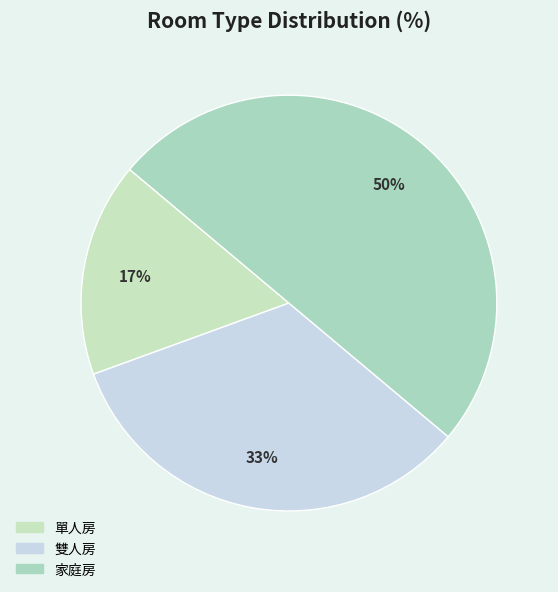

To the nearest percent, what is the average slice percentage?

33%